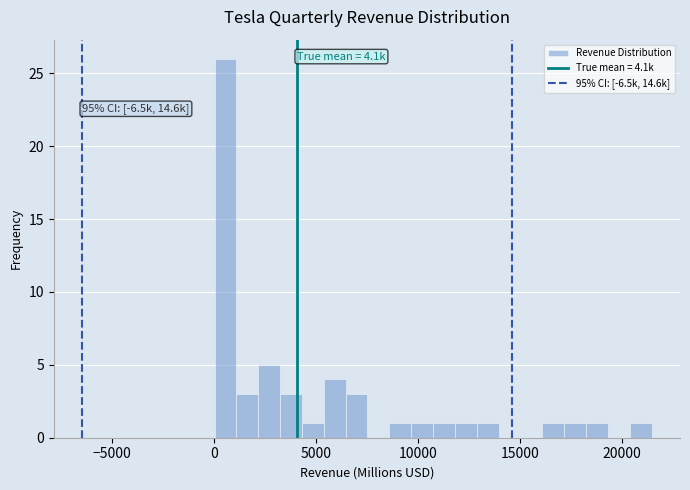

Around what value on the x-axis is the tallest bar? Give the approximate position of its centre, as read against the axis.

500